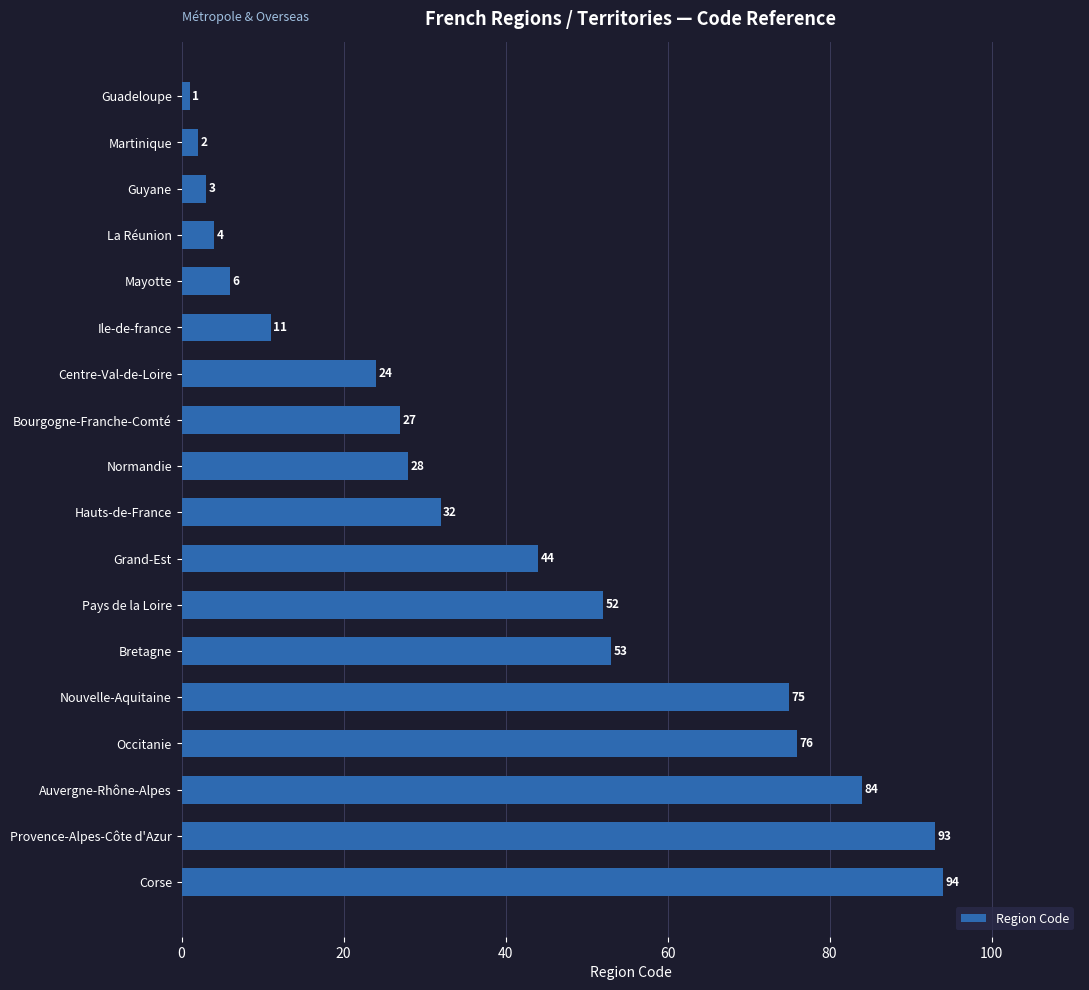

List the labels in order of value, smallest first.

Guadeloupe, Martinique, Guyane, La Réunion, Mayotte, Ile-de-france, Centre-Val-de-Loire, Bourgogne-Franche-Comté, Normandie, Hauts-de-France, Grand-Est, Pays de la Loire, Bretagne, Nouvelle-Aquitaine, Occitanie, Auvergne-Rhône-Alpes, Provence-Alpes-Côte d'Azur, Corse